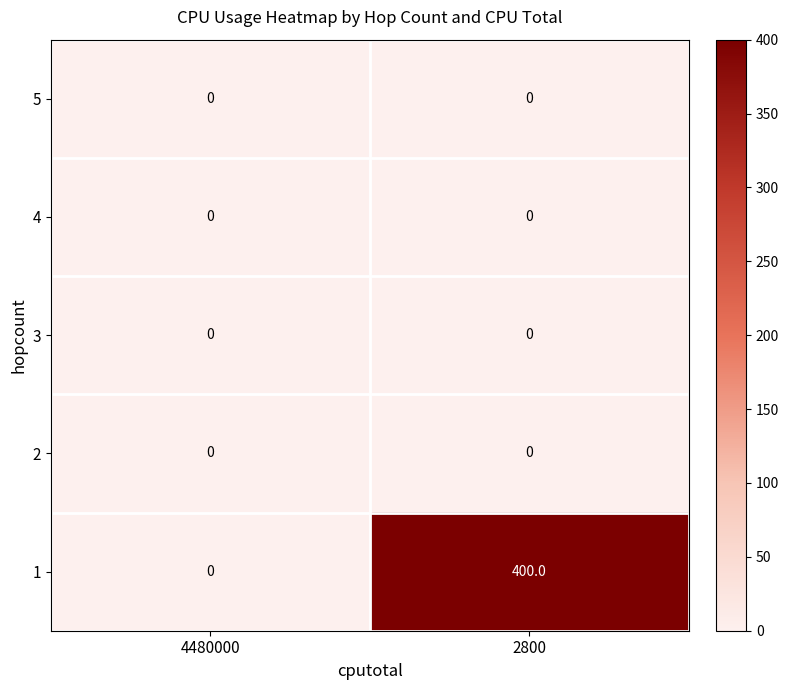

Between 4480000 and 2800, which series saw the biggest shift?

1